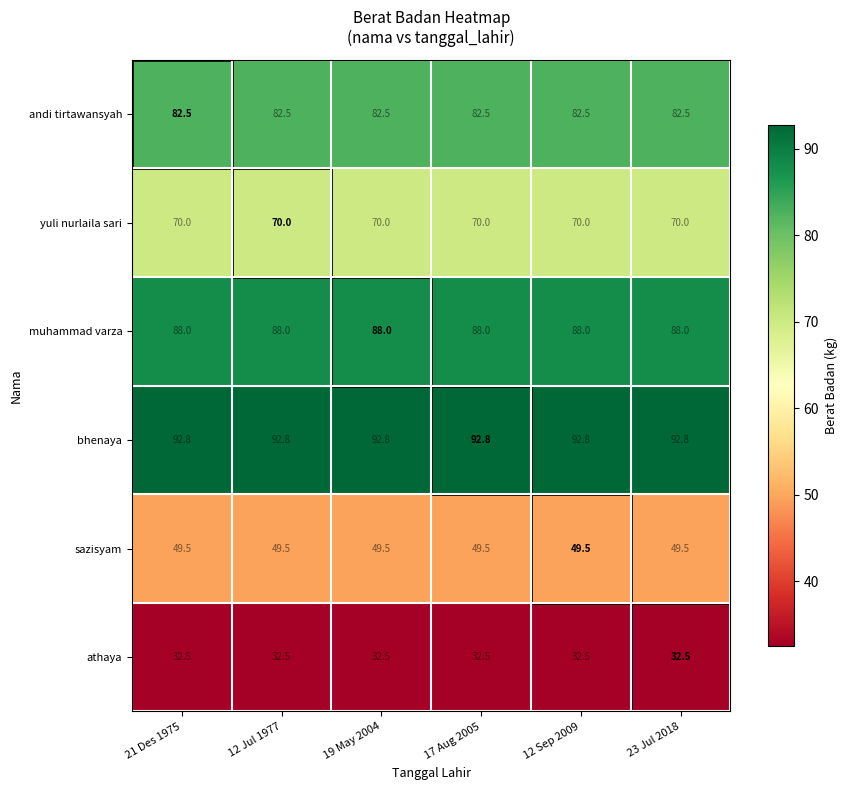

List the series in order of their peak value, lowest first.

athaya, sazisyam, yuli nurlaila sari, andi tirtawansyah, muhammad varza, bhenaya